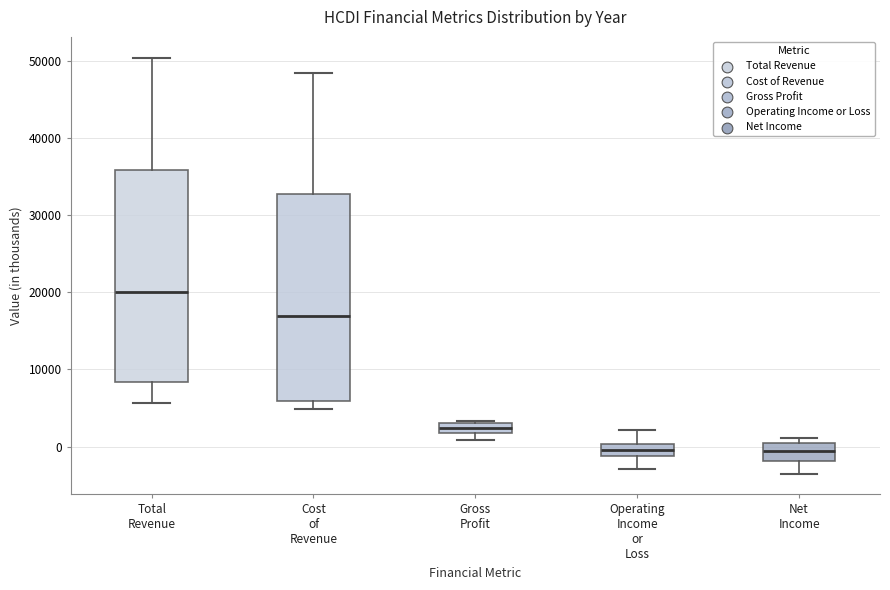

Where is the lower edge of the box for Net Income on the y-axis? The values are not printed on the chart, so give them approximately, as read against the axis.

-2000